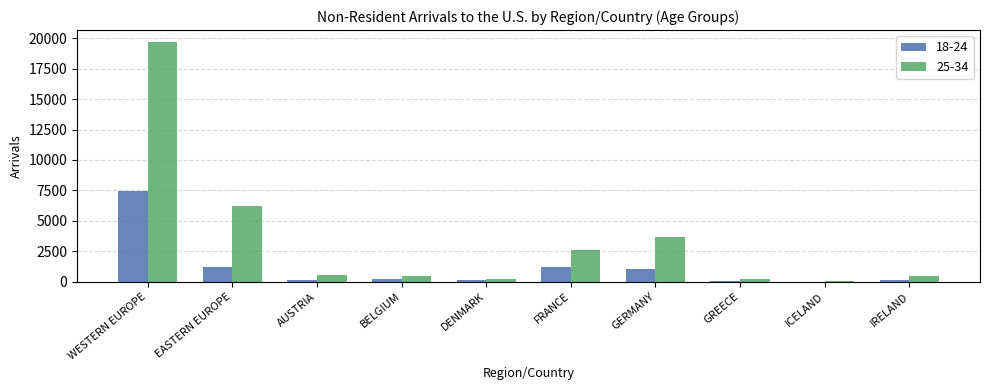

At which label does 25-34 reach its peak?

WESTERN EUROPE